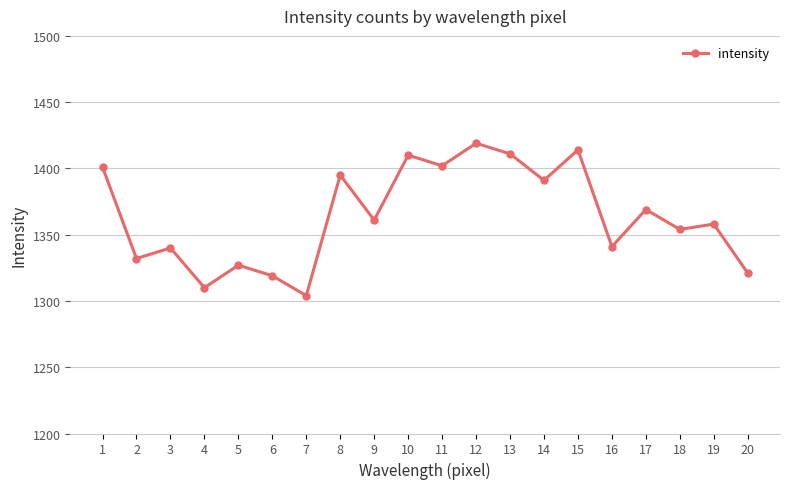

What is the difference between the maximum and minimum values?

115